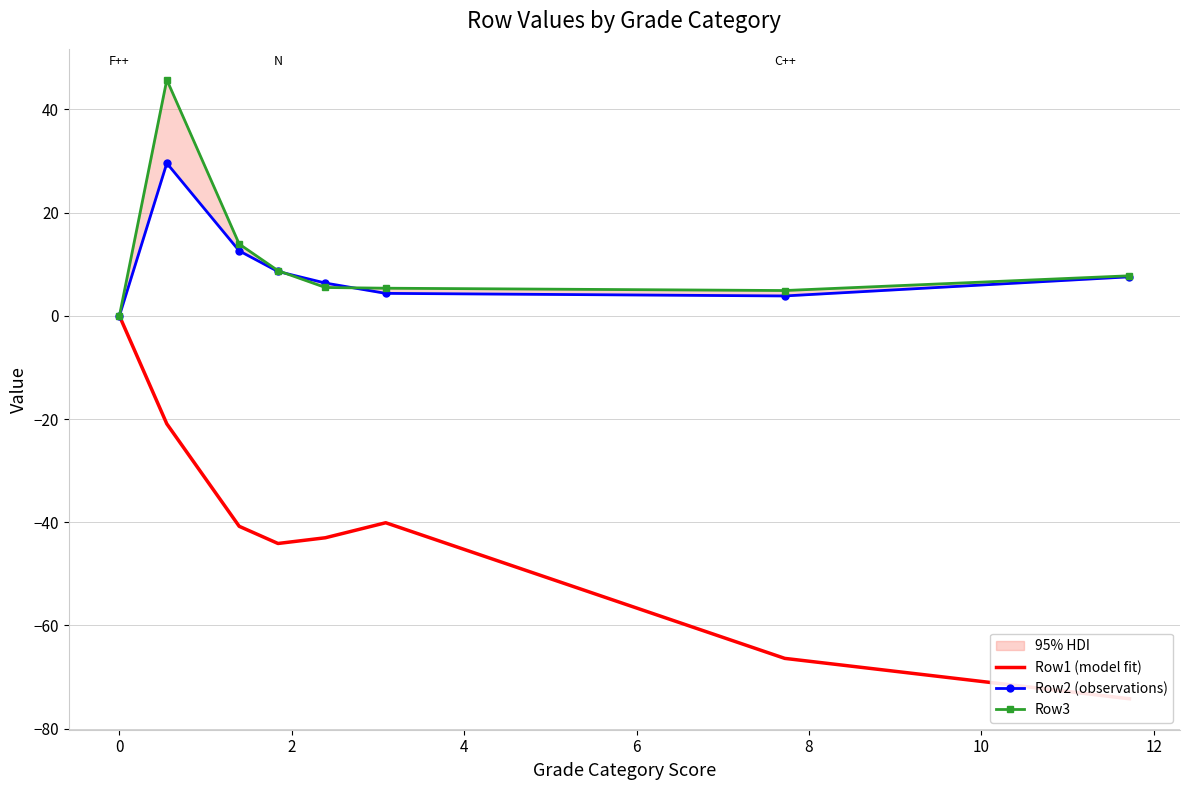

Rank the series at 8 from lowest to highest value.

Row1 (model fit), Row2 (observations), Row3